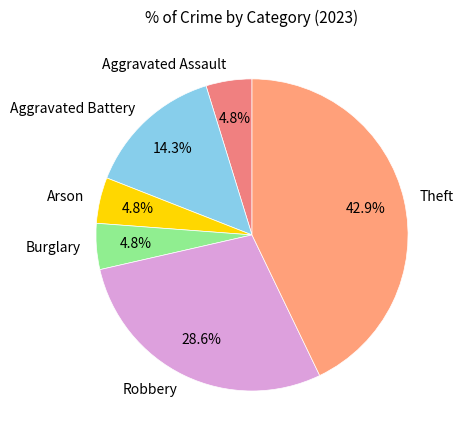

To the nearest percent, what percentage of the pie is Arson?

5%